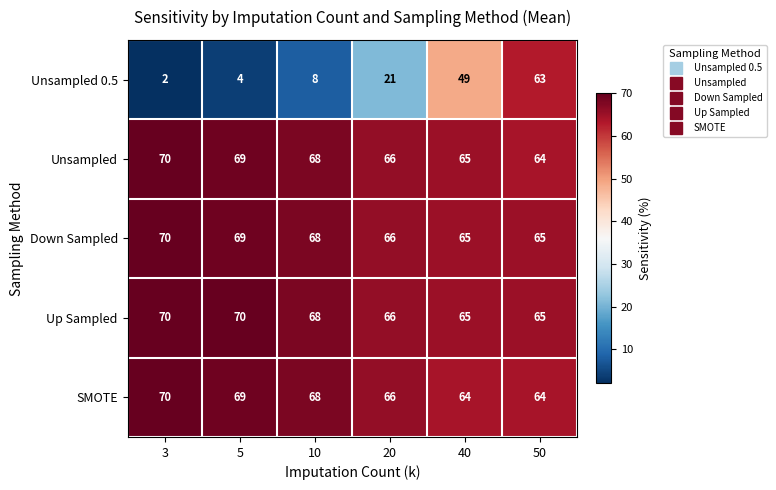

Rank the categories by Unsampled 0.5 value from highest to lowest.

50, 40, 20, 10, 5, 3